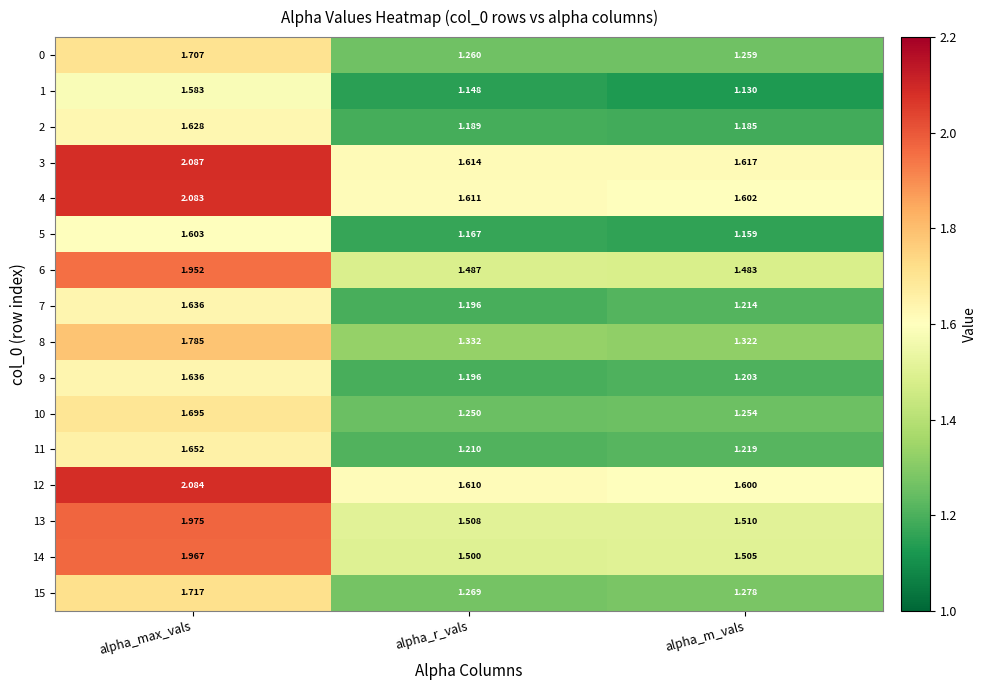

Which category has the highest value in the 14 series?

alpha_max_vals